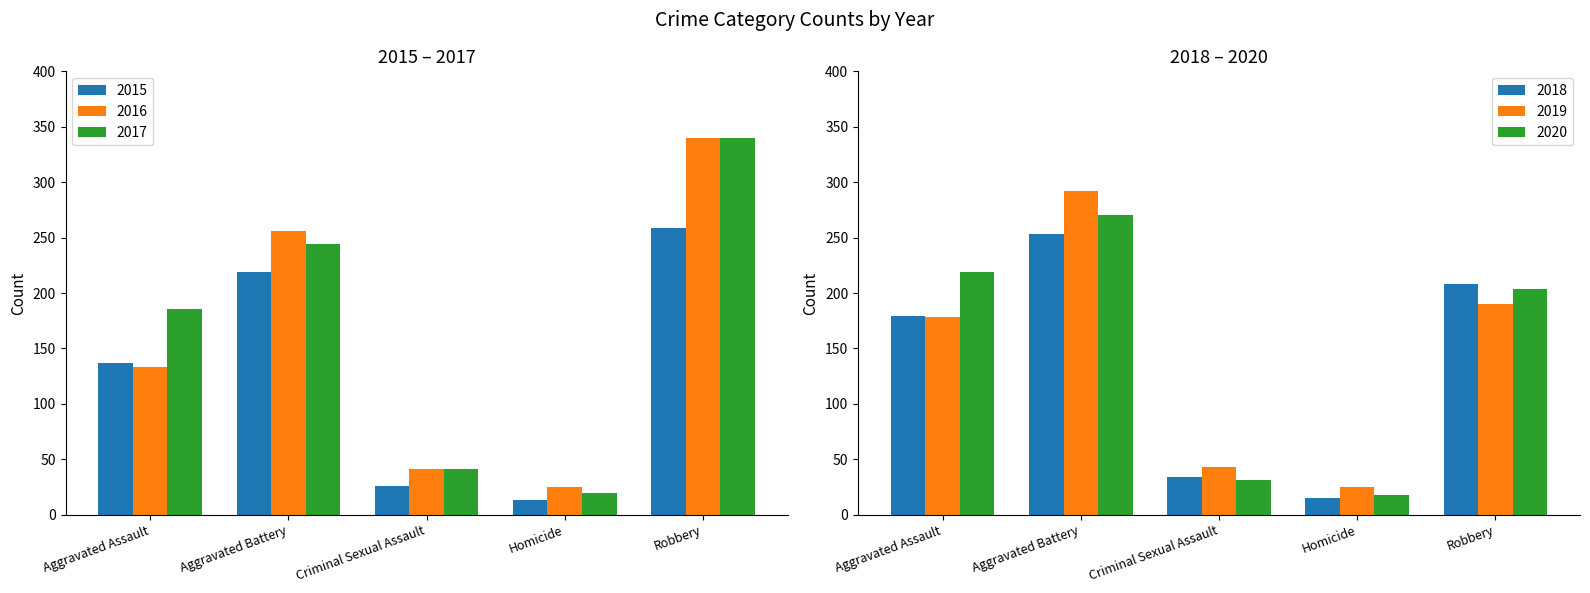

What is the difference between the highest and lowest values at Aggravated Assault?

86